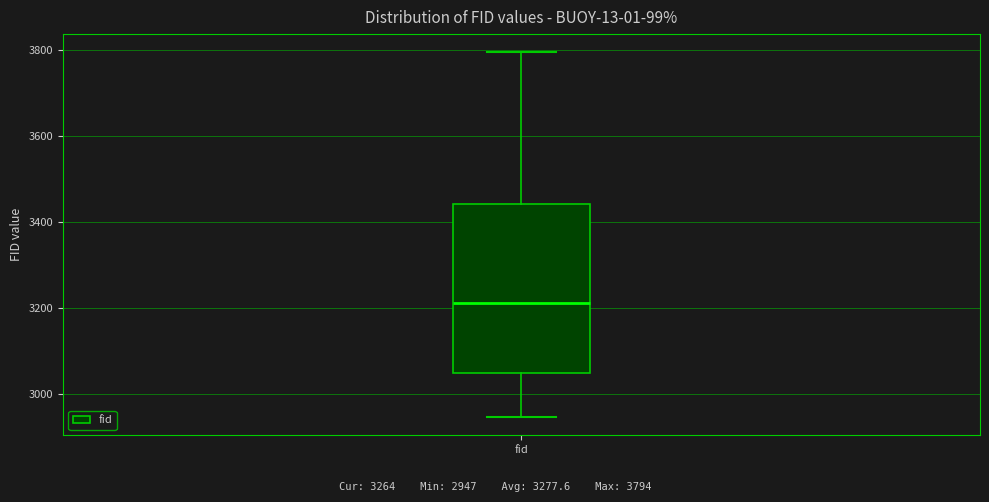

Read this box plot against the y-axis: the position of the median line, the range covered by the box, and the ends of both whiskers. The values are not printed on the chart, so give them approximately, as read against the axis.

median 3220, box 3040 to 3440, whiskers 2940 to 3800